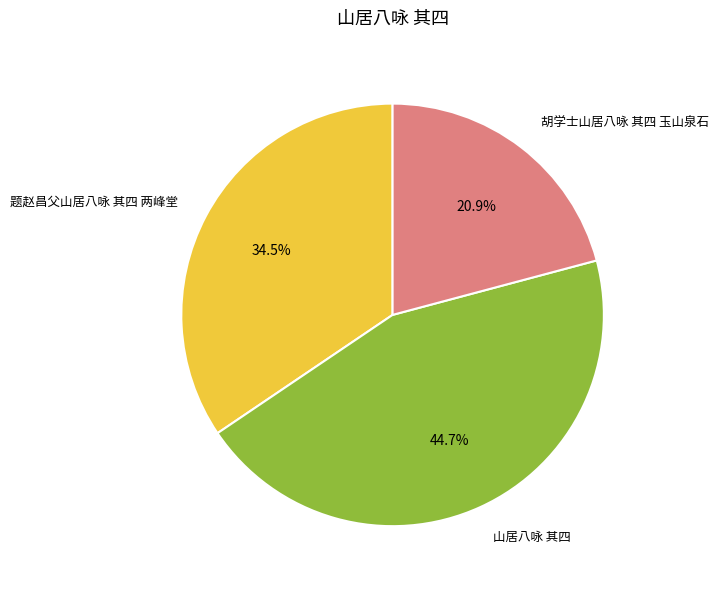

To the nearest percent, what portion does 山居八咏 其四 represent?

45%